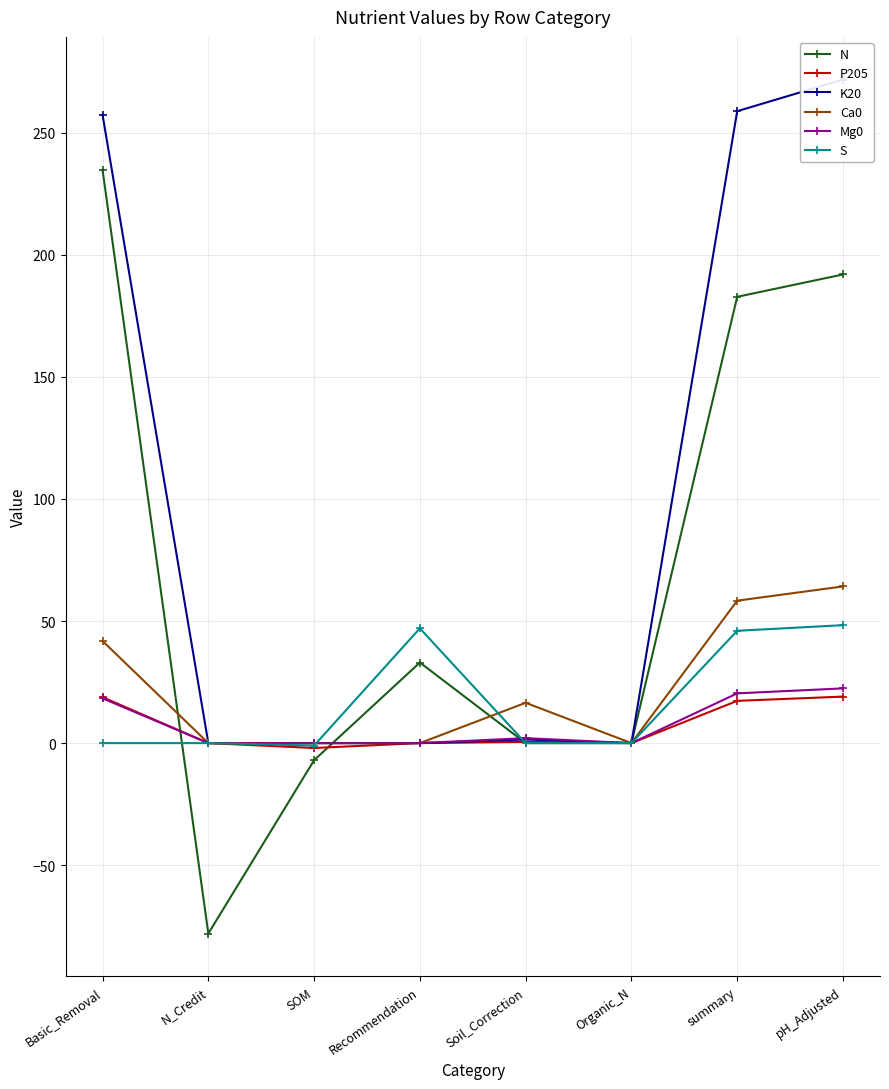

In S, how many points are higher than both neighbors (excluding endpoints)?

1